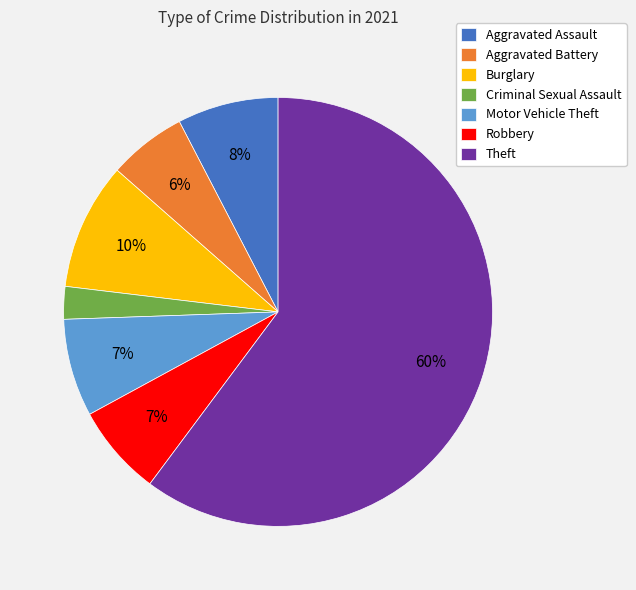

Combined, do Motor Vehicle Theft and Aggravated Battery account for over 50%?

No